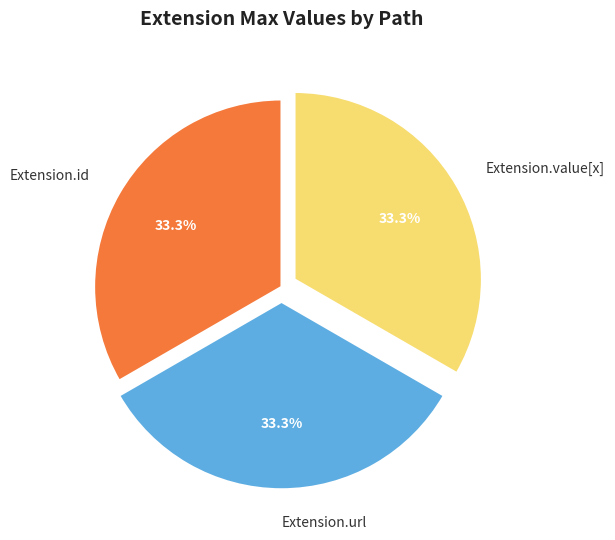

To the nearest percent, what is the difference between the largest and smallest slice percentages?

0%